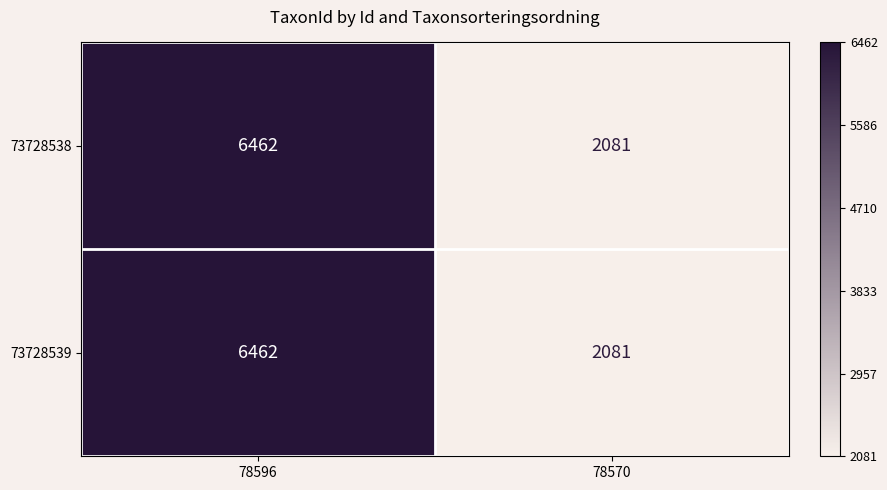

List the labels in order of 73728538 value, smallest first.

78570, 78596